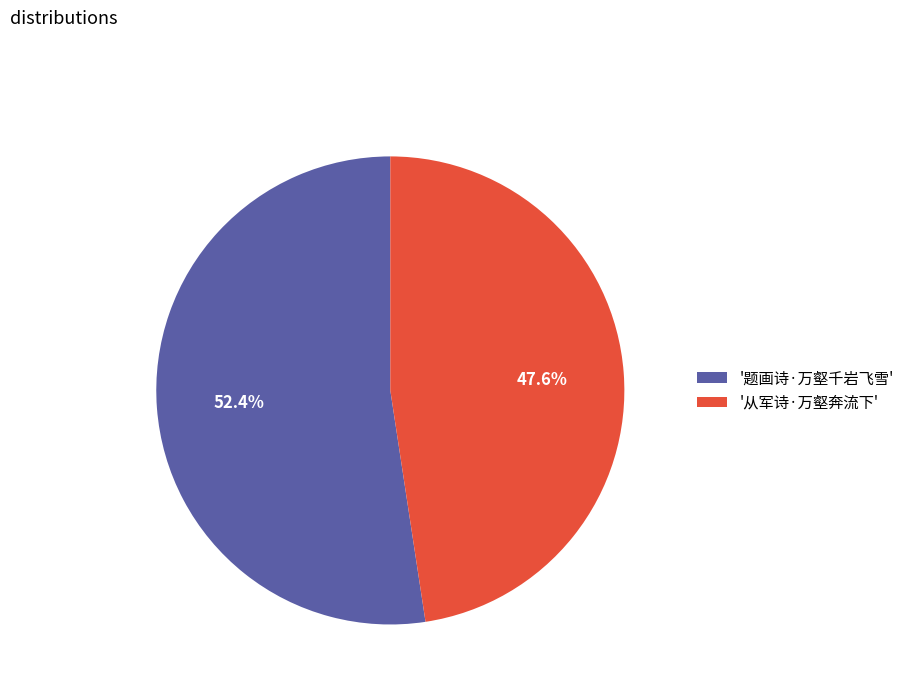

Rank the categories by value from highest to lowest.

'题画诗·万壑千岩飞雪', '从军诗·万壑奔流下'